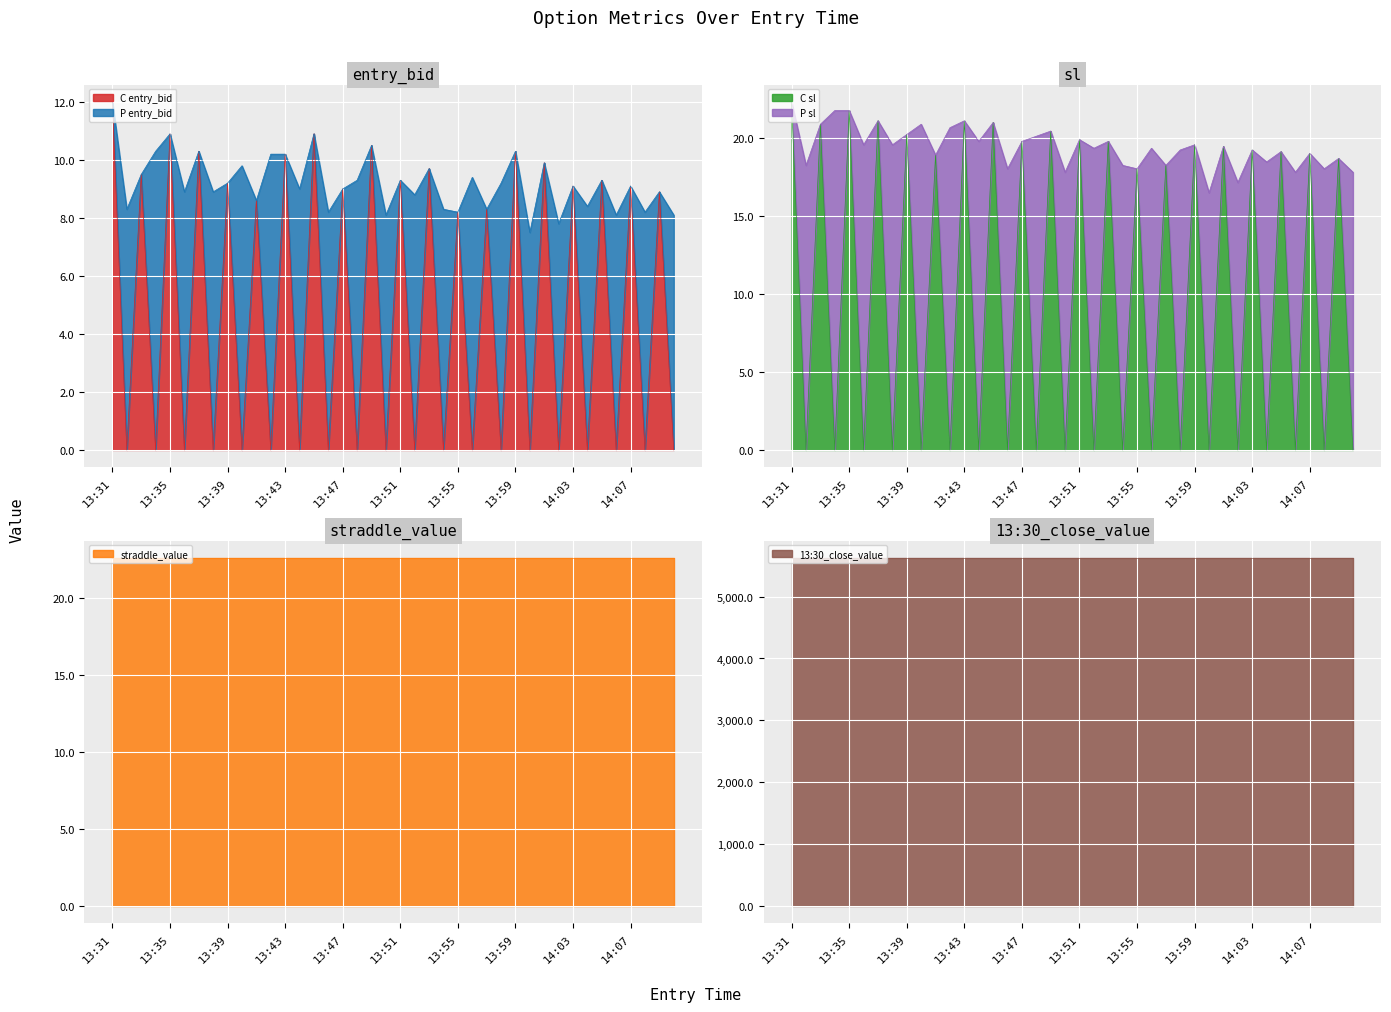

What position from the left is 14:02?

32